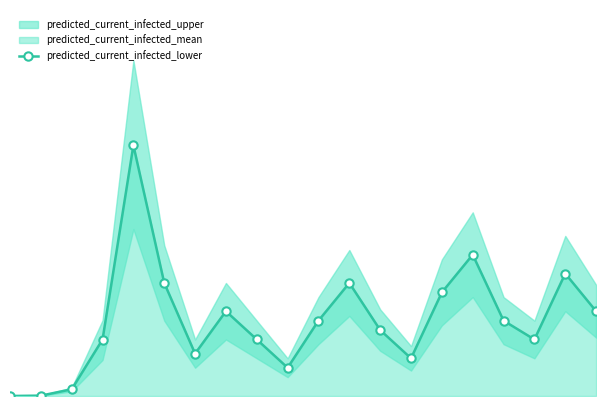

Is this an area chart (filled region under the line)?

No